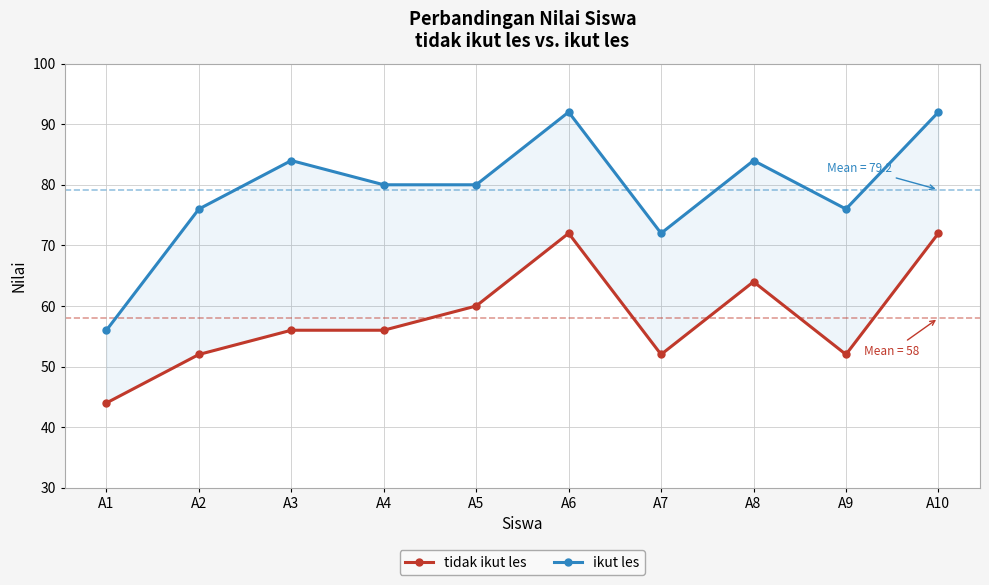

True or false: ikut les and tidak ikut les cross at least once.

False